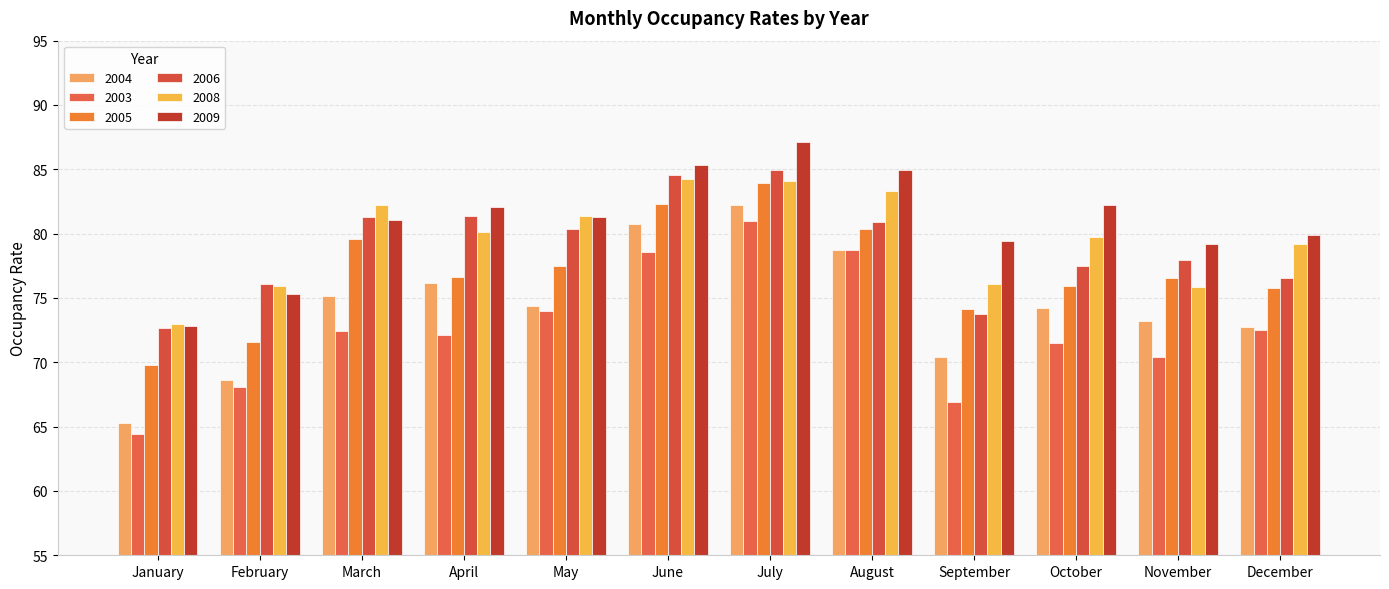

How many data points does each series have?

12